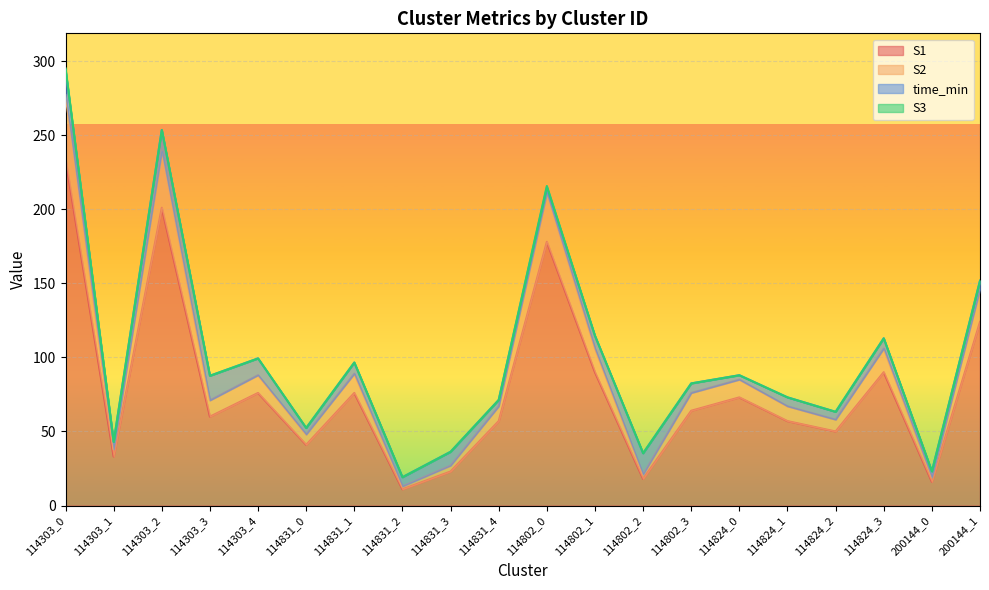

At which label does S1 reach its peak?

114303_0